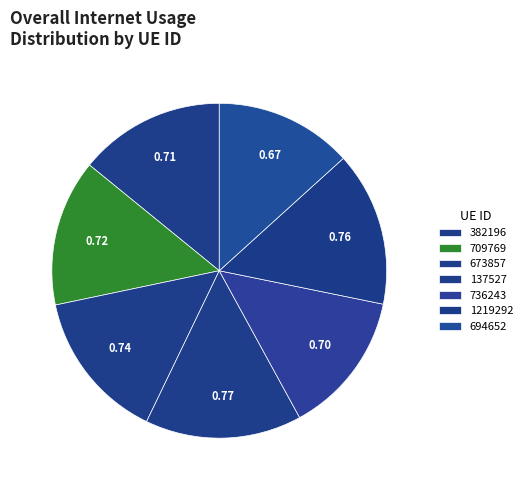

What is the change in value from 736243 to 1219292?

+0.1